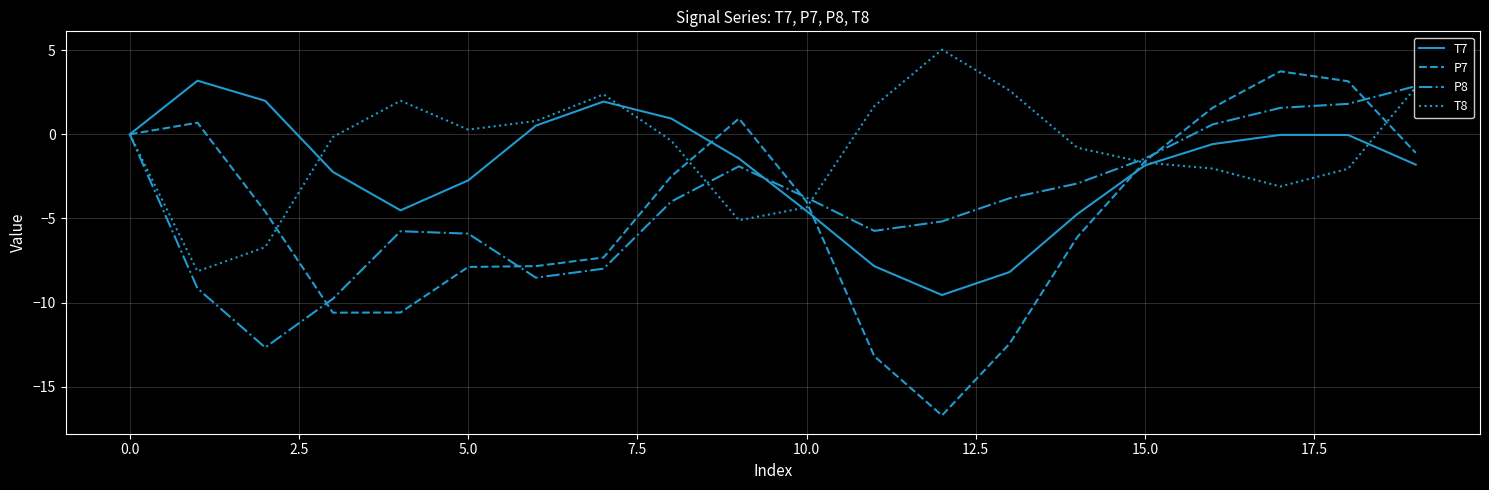

Rank the series by their average value, from highest to lowest.

T8, T7, P8, P7